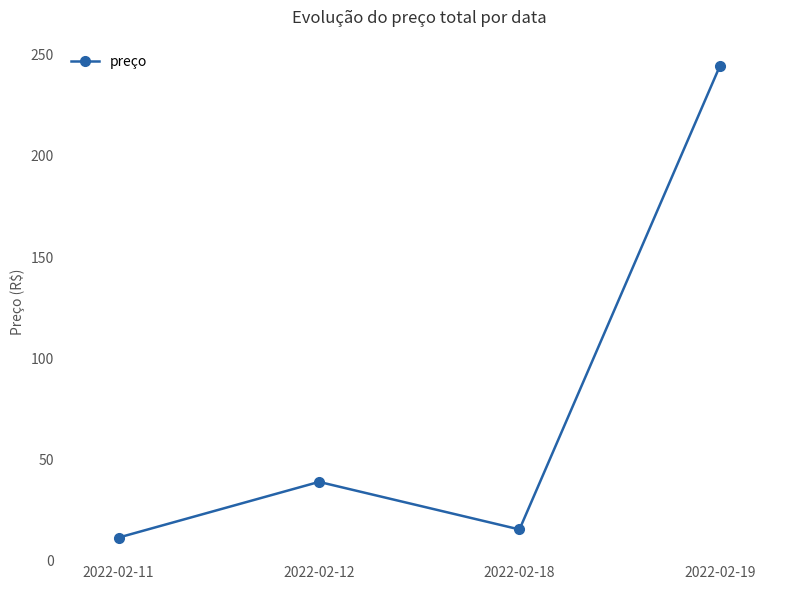

The chart shows a value of 15.5 at 2022-02-18. True or false?

True